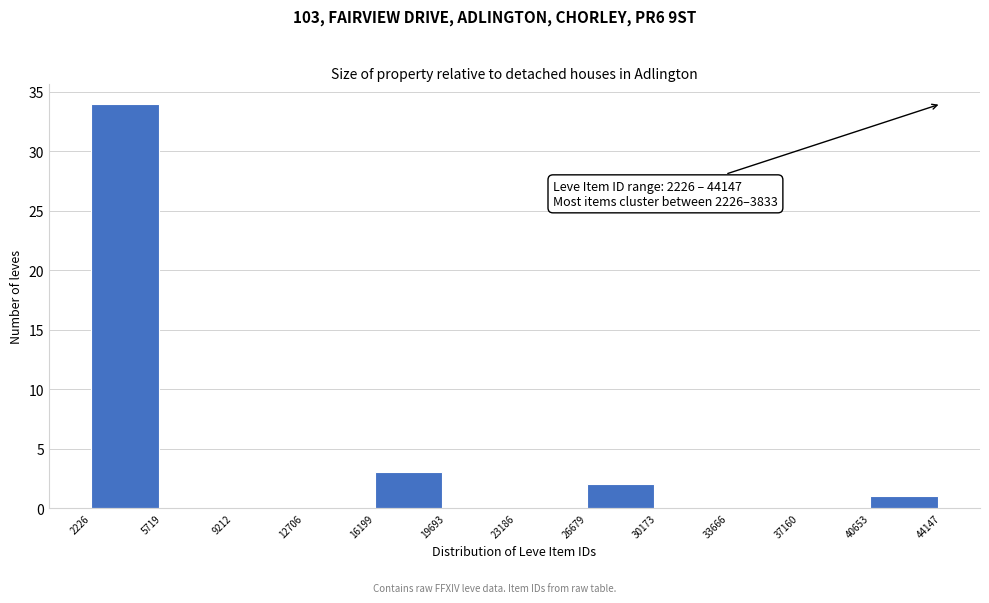

Over which range of the x-axis is the bar tallest?

2226 to 5719